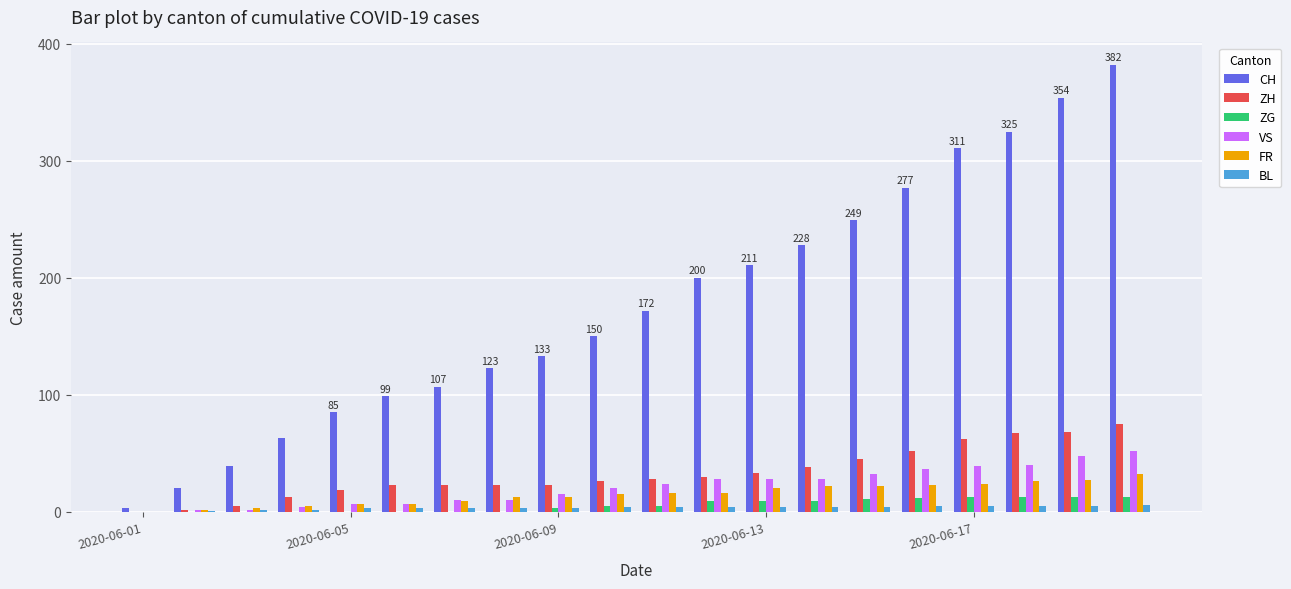

What is the maximum value for BL?

6